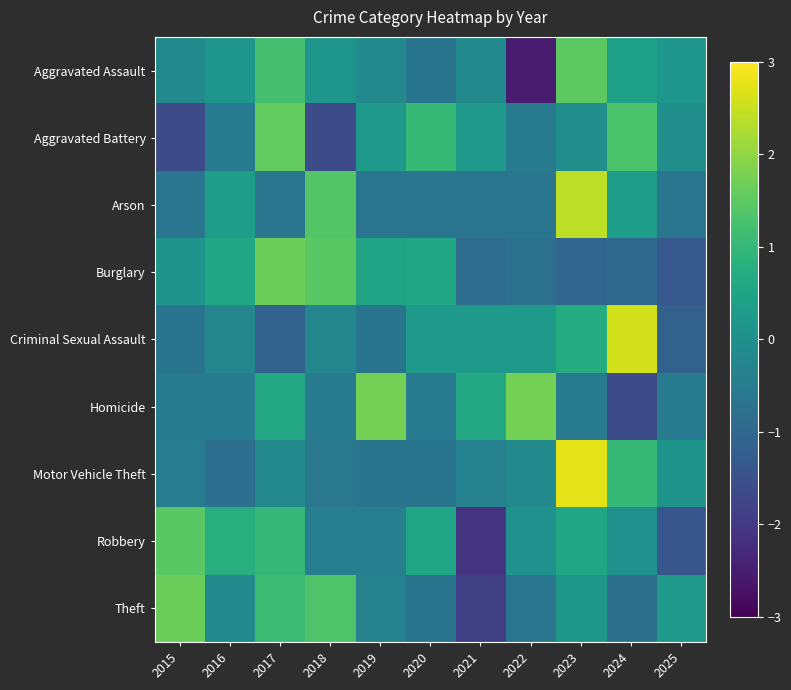

Which label corresponds to the largest value in the chart?

2023